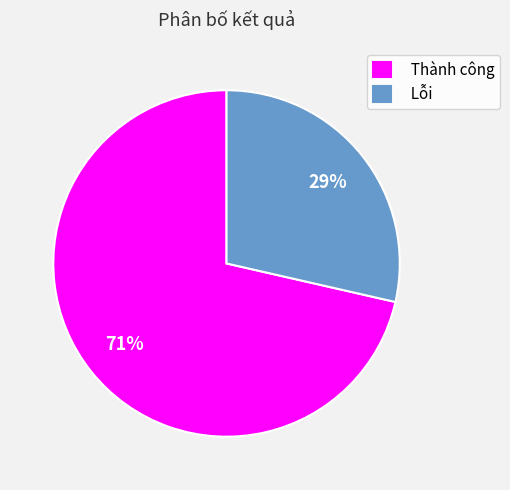

To the nearest percent, what is the combined percentage of Thành công and Lỗi?

100%